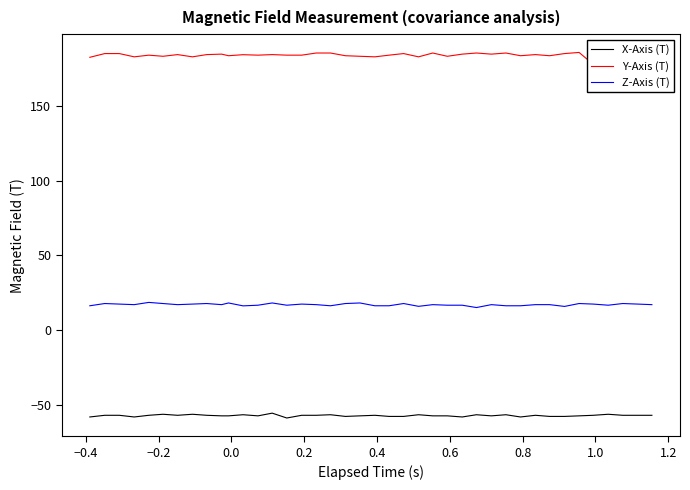

True or false: X-Axis (T) and Z-Axis (T) intersect in this chart.

False